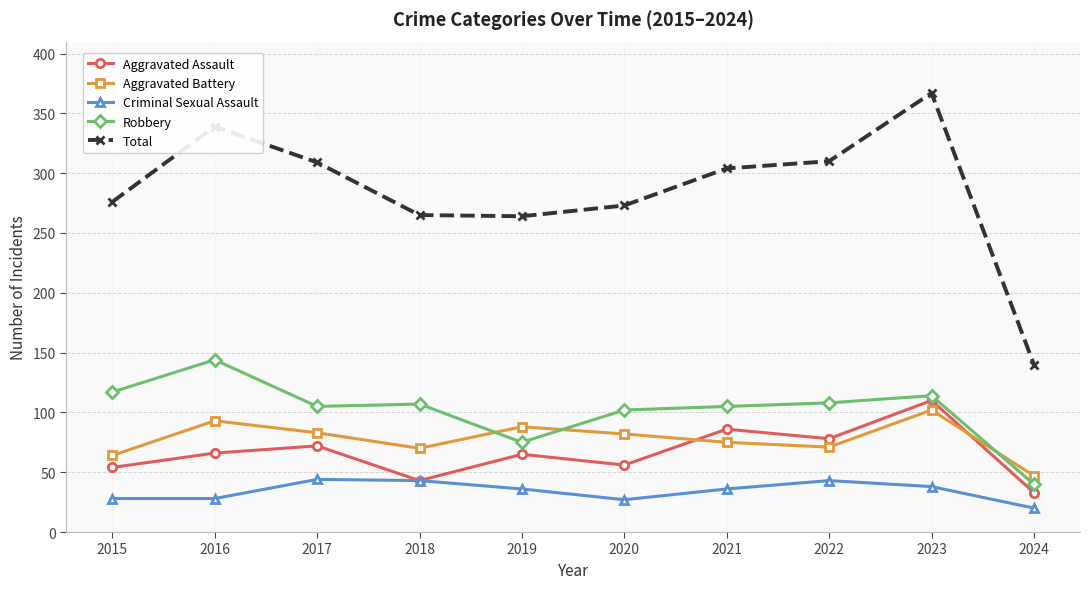

Between 2017 and 2020, which series saw the biggest shift?

Total